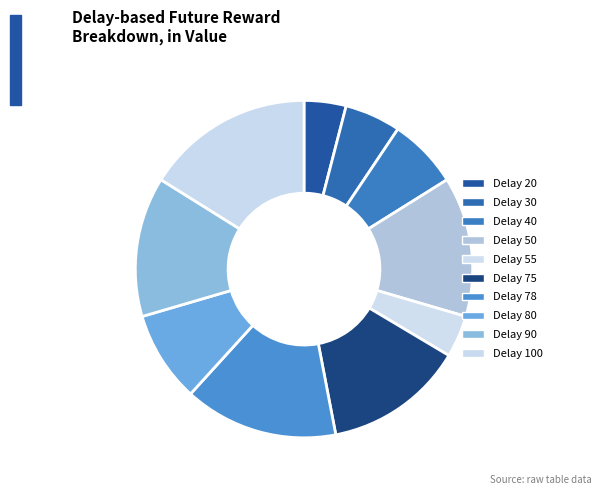

Count the number of slices in the pie.

10